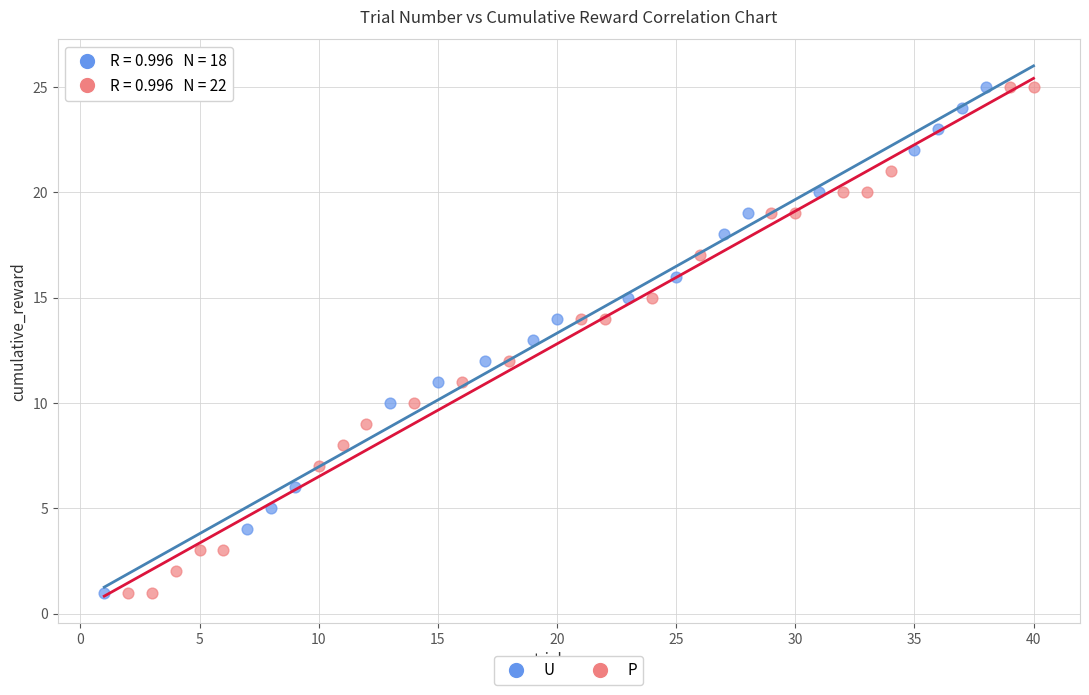

What are all the series names shown in the legend?

U, P